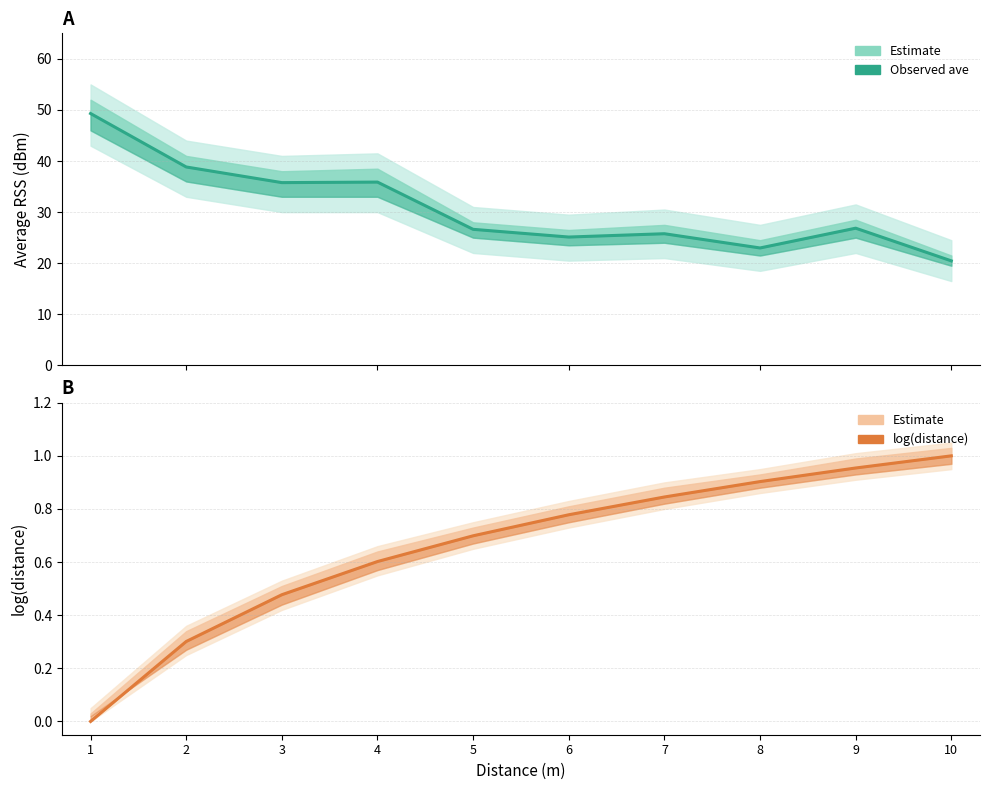

Which has a higher value, 9 or 3?

3